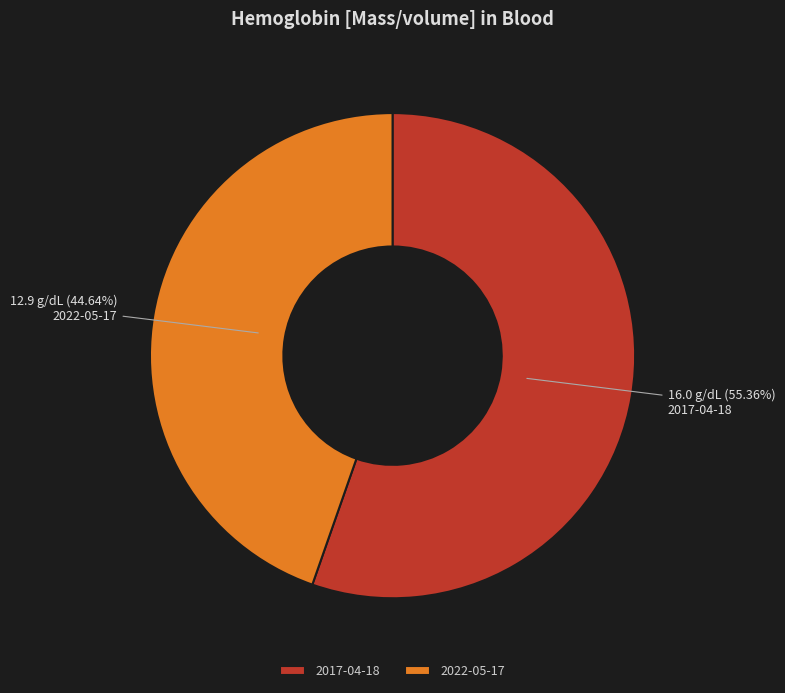

Combined, do 2022-05-17 and 2017-04-18 account for over 50%?

Yes